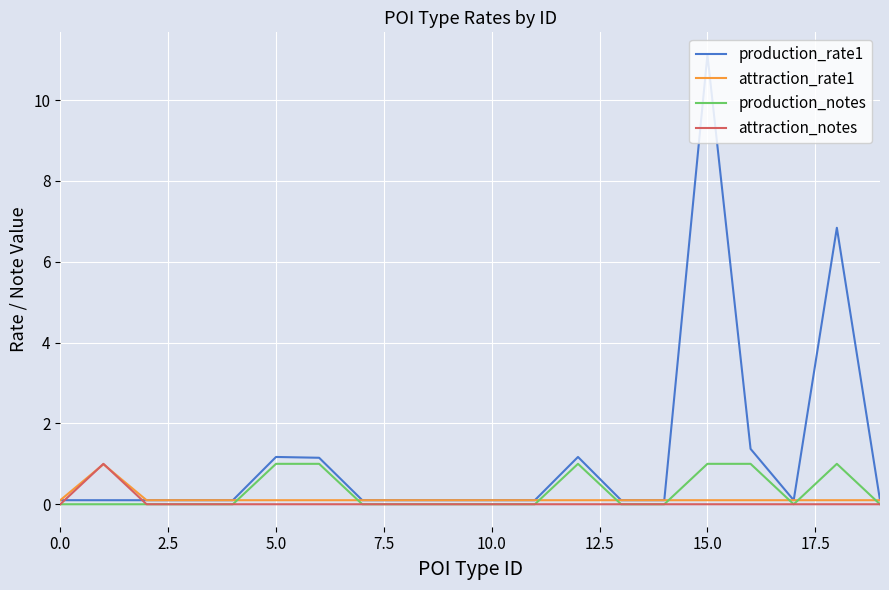

Which series has the largest total across all categories?

production_rate1